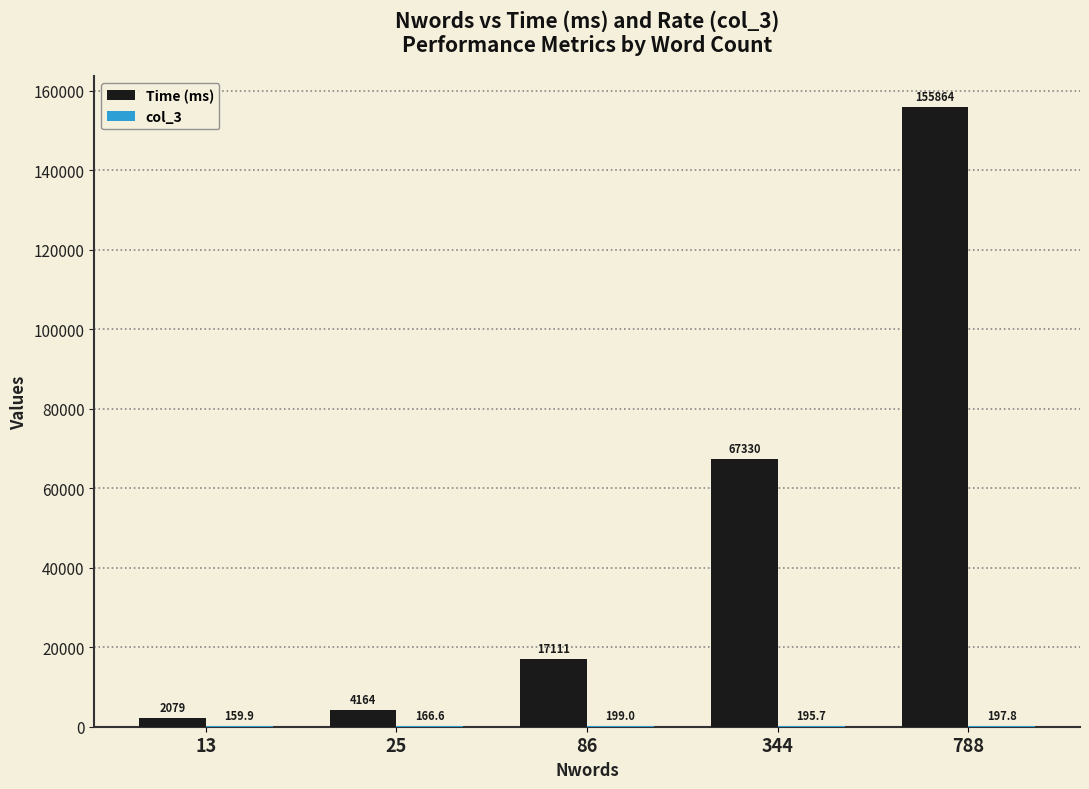

Is it true that Time (ms) equals 17111.0 at 86?

True